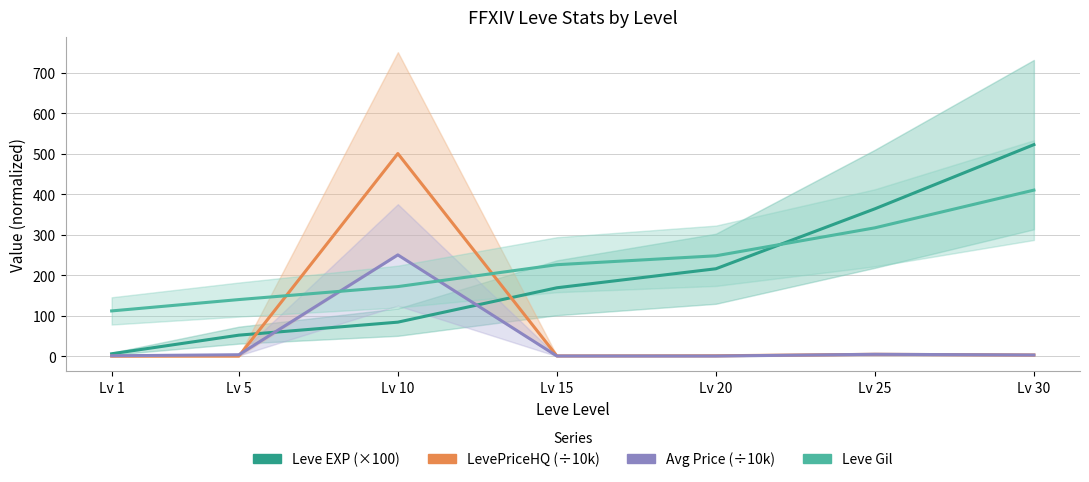

At how many categories does at least one series exceed 276?

3